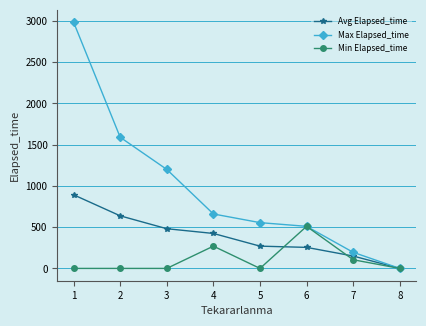

At 5, list the series in order from smallest to largest.

Min Elapsed_time, Avg Elapsed_time, Max Elapsed_time